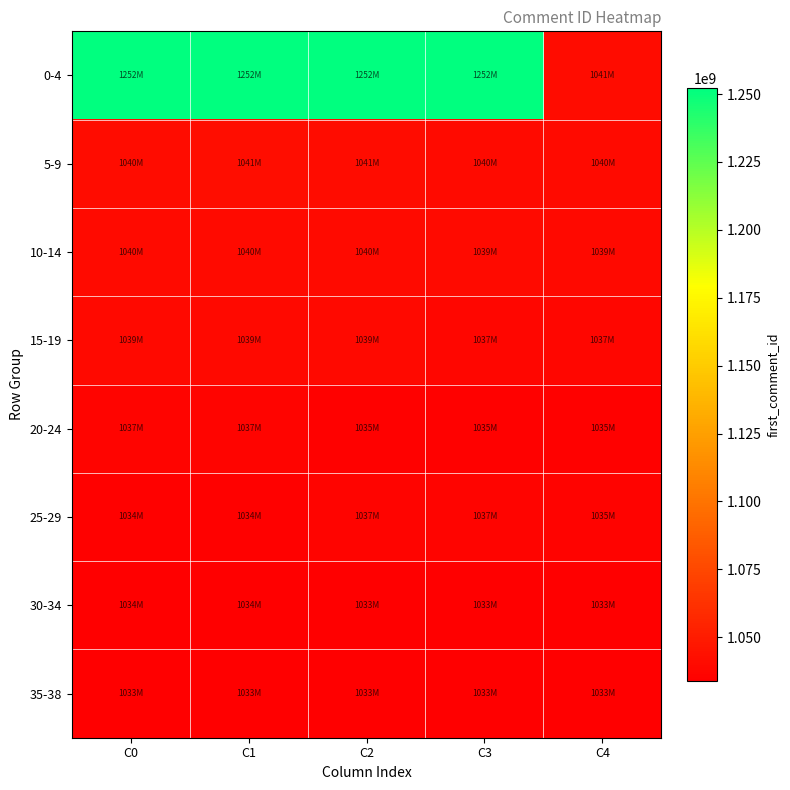

Which label corresponds to the smallest value in the chart?

C3